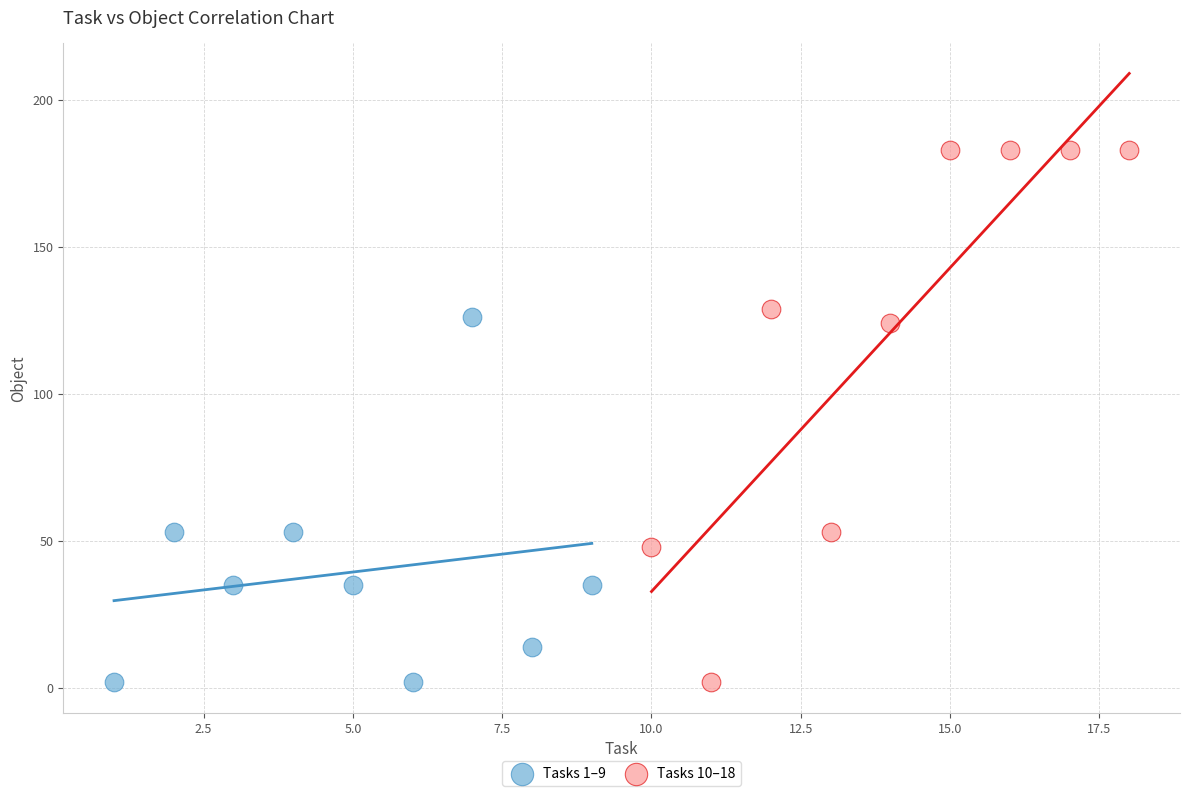

Which series has the largest Y range (max minus min)?

Tasks 10–18